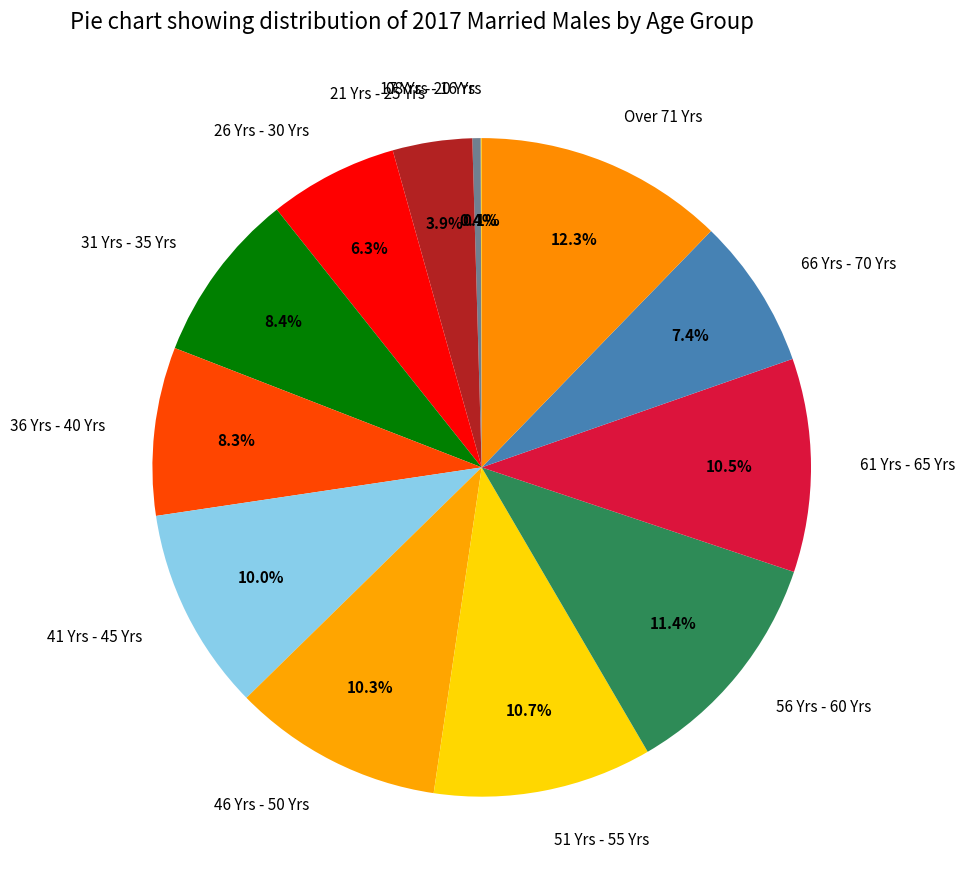

Does 66 Yrs - 70 Yrs represent more than half of the total?

No